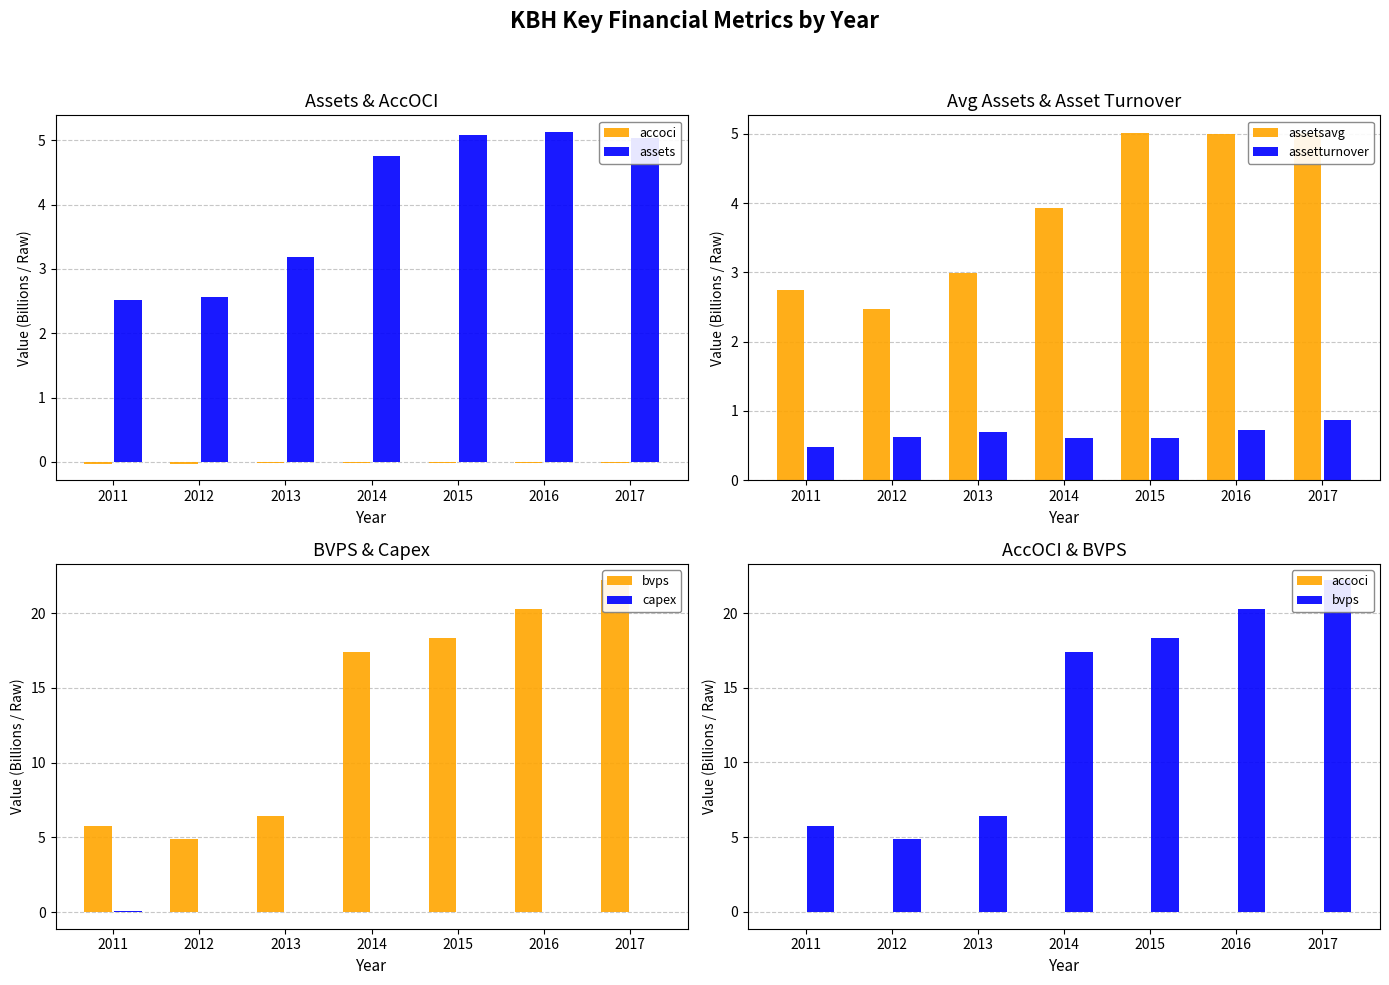

The value of assetturnover at 2014 is 0.9. True or false?

False